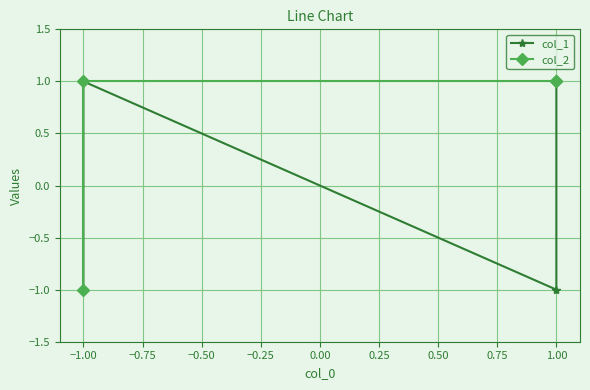

List the series in order of their peak value, highest first.

col_1, col_2